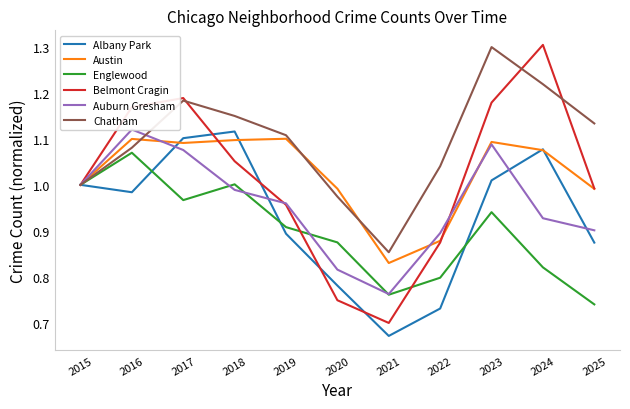

At how many categories does at least one series exceed 1?

8